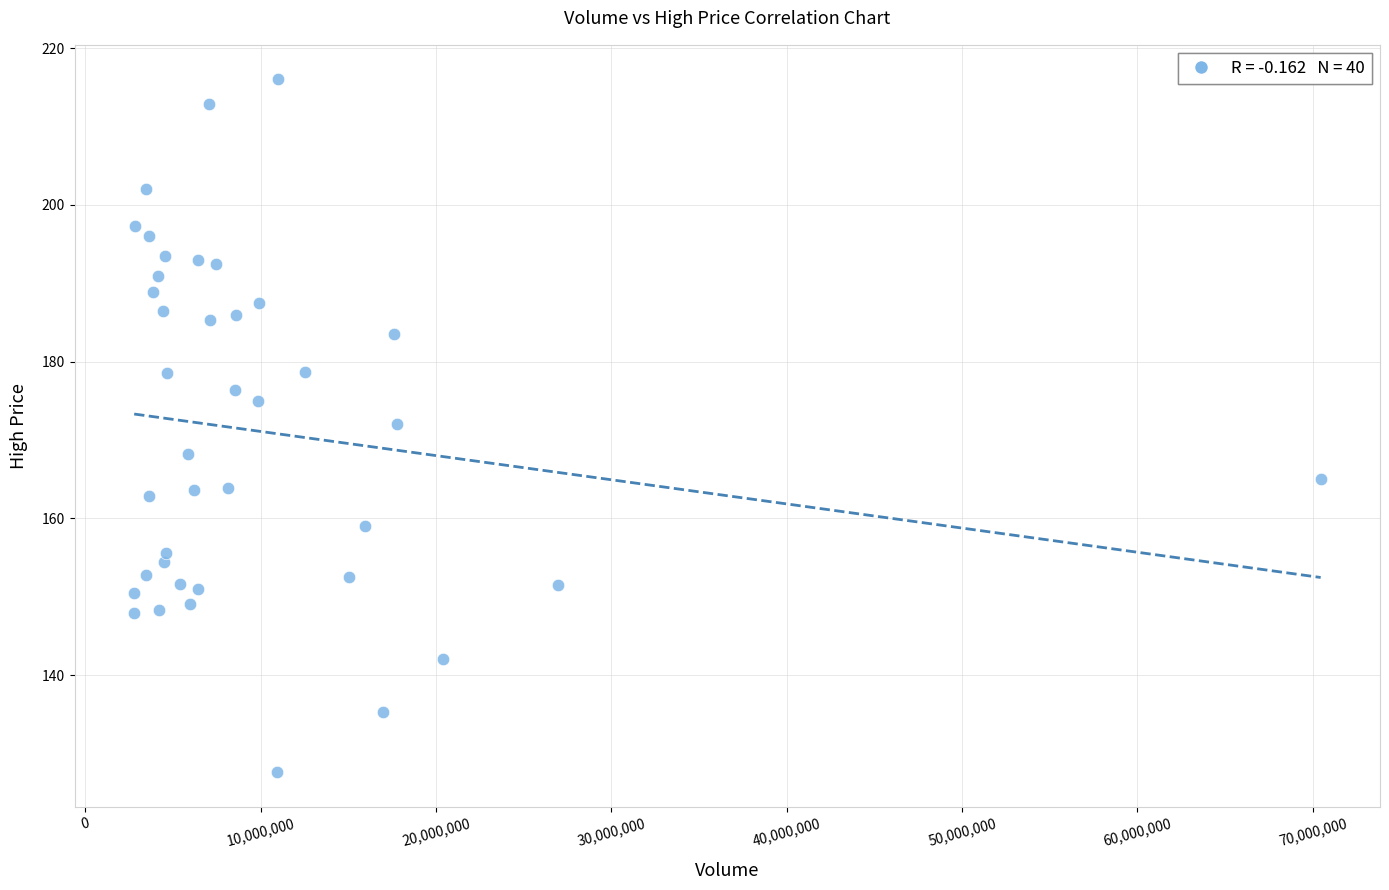

What Y value in the scatter plot is closest to 171?

172.0